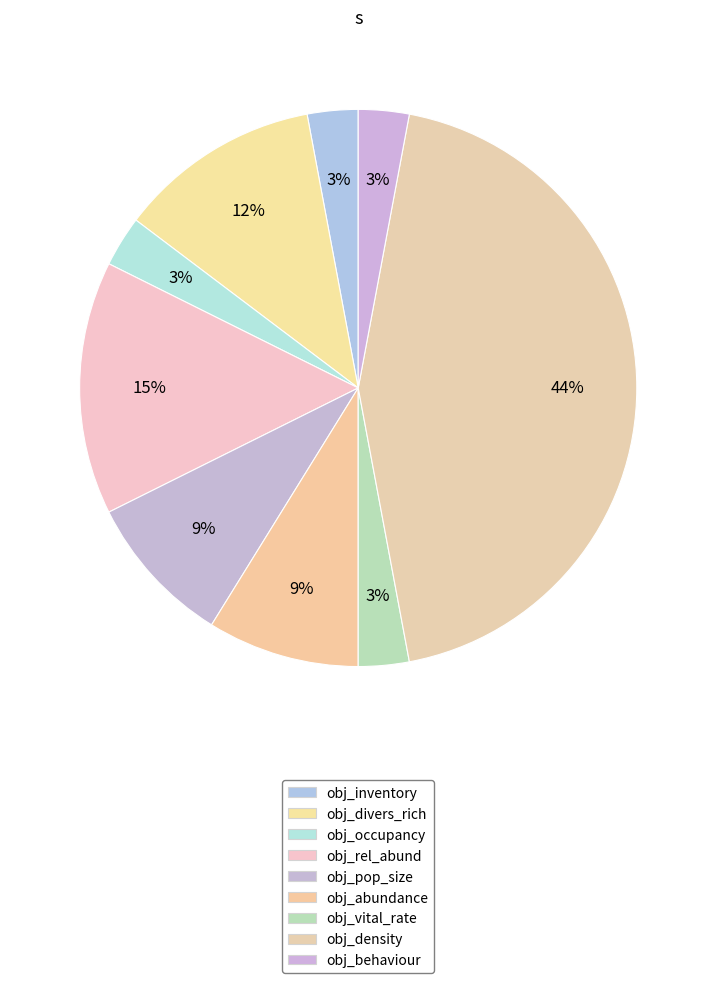

What percentage is the obj_inventory slice, to the nearest percent?

3%